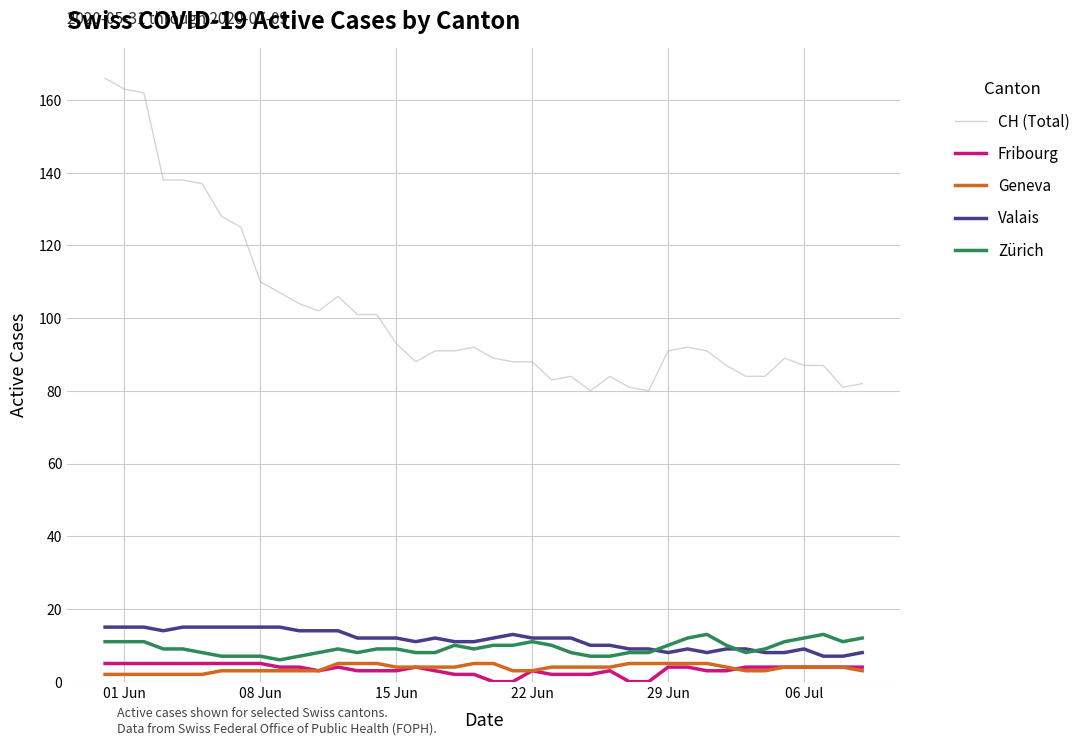

Which series has the largest total across all categories?

CH (Total)